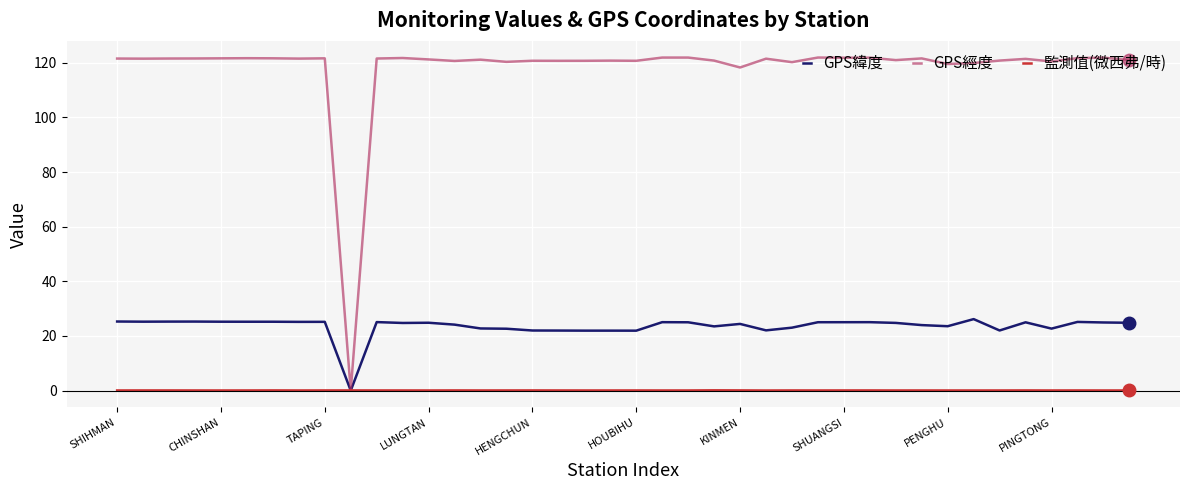

What are all the series names shown in the legend?

GPS緯度, GPS經度, 監測值(微西弗/時)